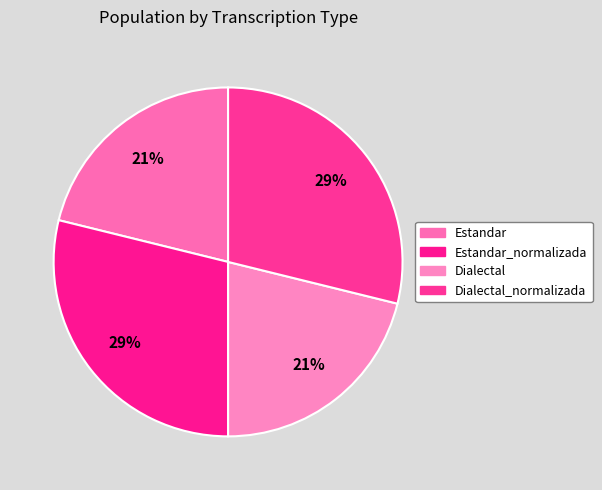

To the nearest percent, what is the difference between the largest and smallest slice percentages?

8%